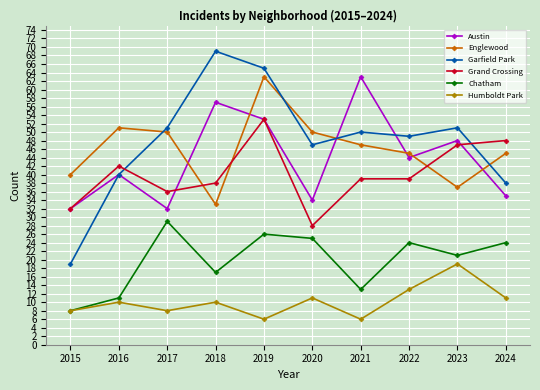

The Englewood series shows 45 at 2024. True or false?

True